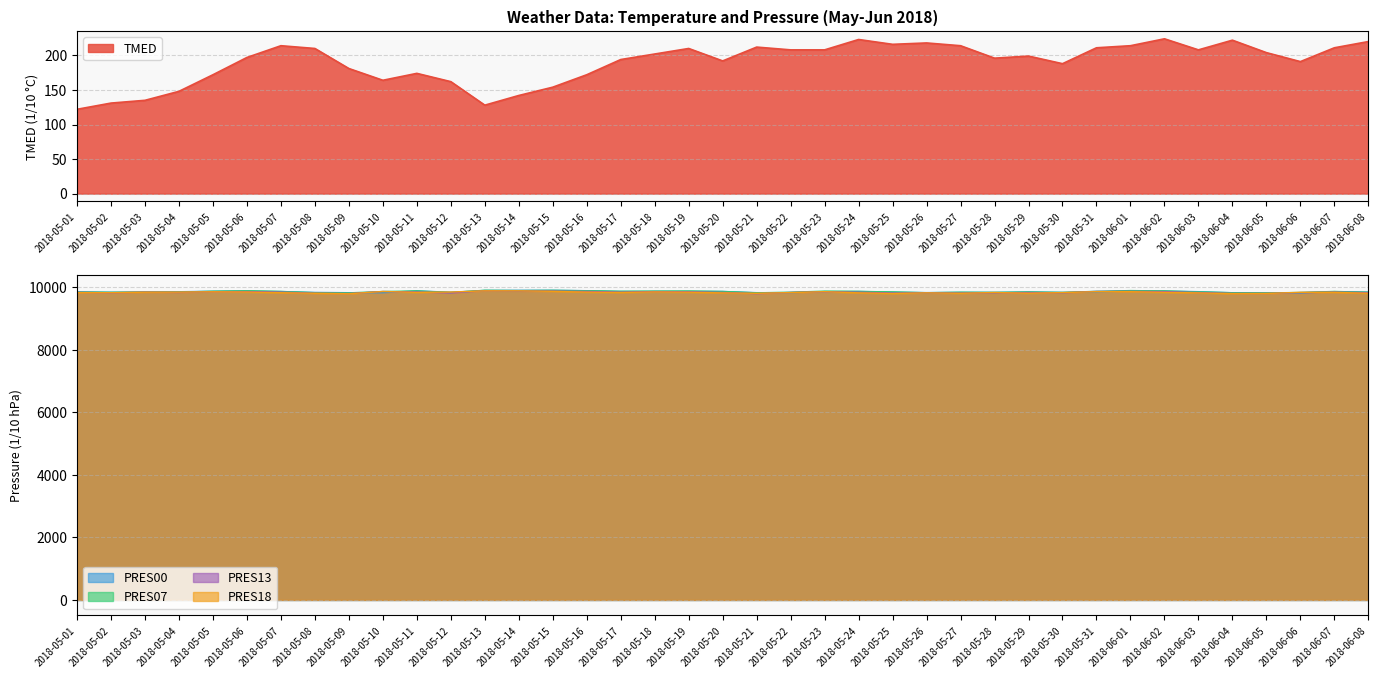

At which label does PRES18 reach its minimum?

2018-05-09